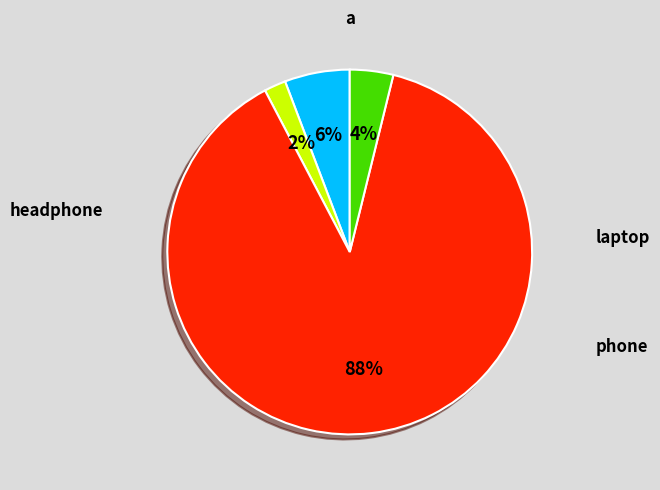

Is there any slice that represents more than half of the pie?

Yes